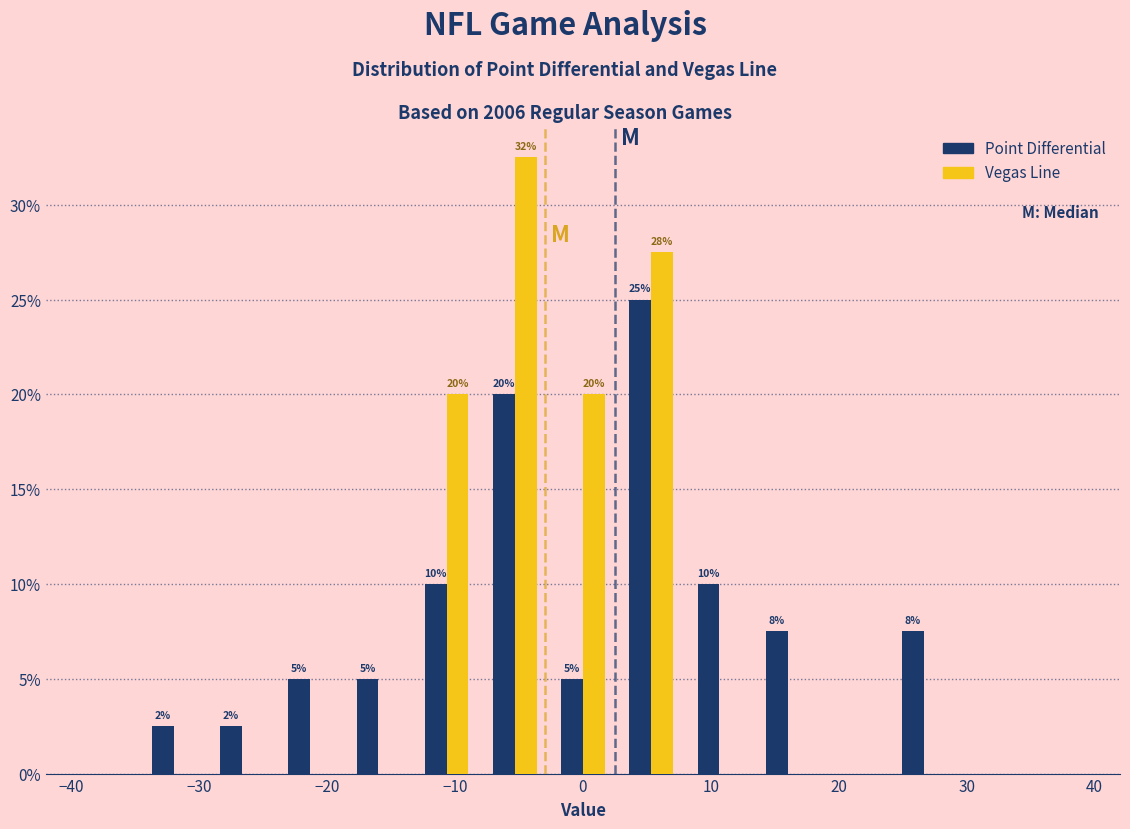

In the Vegas Line series, which range on the x-axis has the tallest bar?

-8 to -3